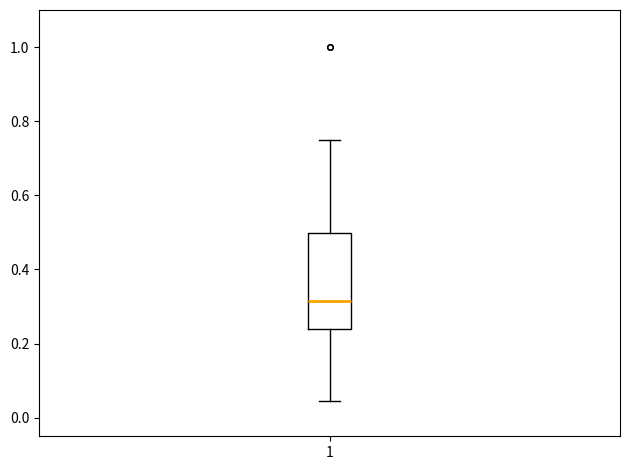

Transcribe this box plot: give where the median line is, the range the box spans, and where the two whiskers end, as read against the y-axis. The values are not printed on the chart, so give them approximately, as read against the axis.

median 0.32, box 0.24 to 0.50, whiskers 0.04 to 0.74